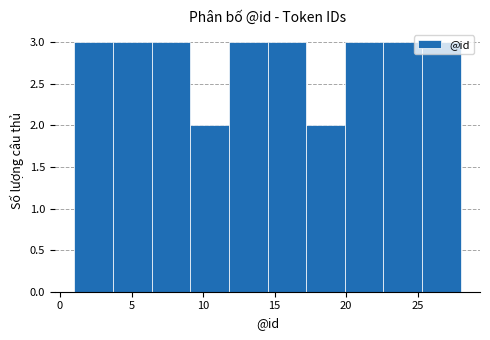

Reading left to right, list every bar in this chart as the range it spans on the x-axis followed by its height. Neither the bar edges nor the heights are printed on the chart, so give them approximately, as read against the axes.

1.0 to 3.7: 3
3.7 to 6.4: 3
6.4 to 9.1: 3
9.1 to 11.8: 2
11.8 to 14.5: 3
14.5 to 17.2: 3
17.2 to 19.9: 2
19.9 to 22.6: 3
22.6 to 25.3: 3
25.3 to 28.0: 3